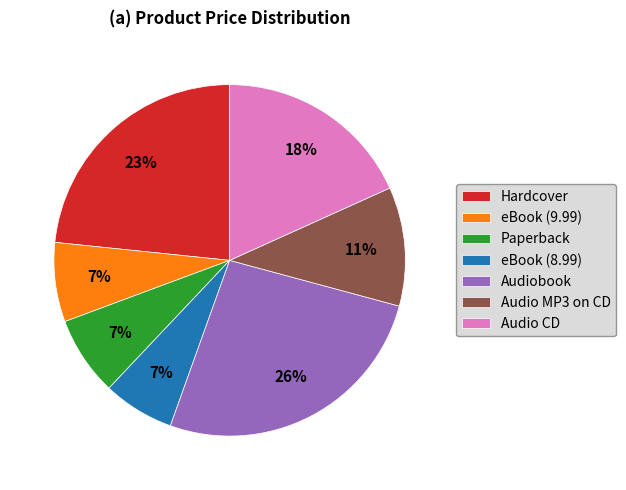

Is it true that Hardcover is 23% of the pie?

True